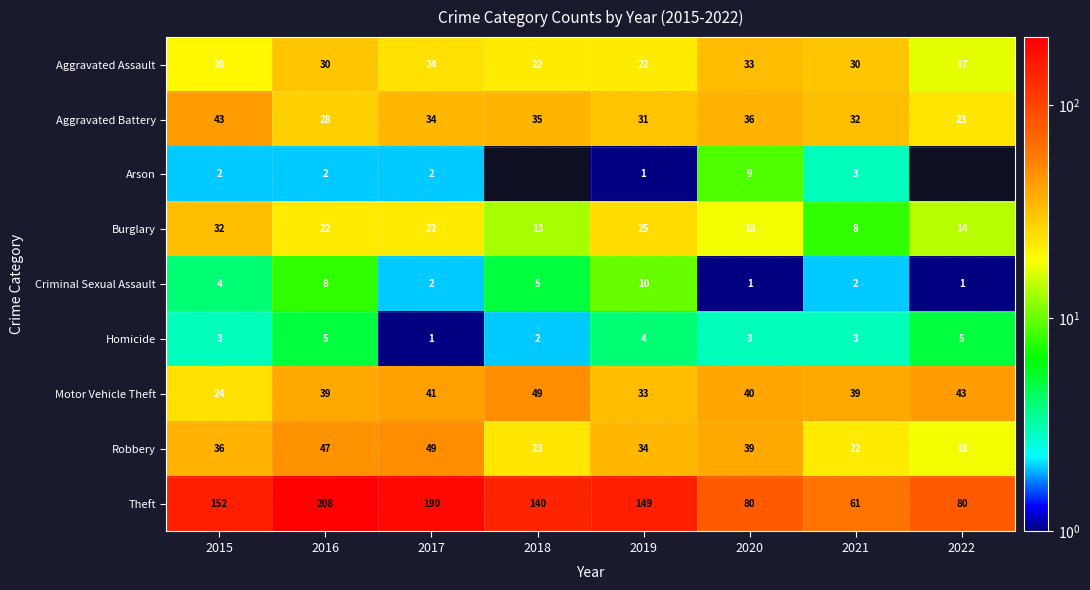

What is the greatest value displayed?

208.0